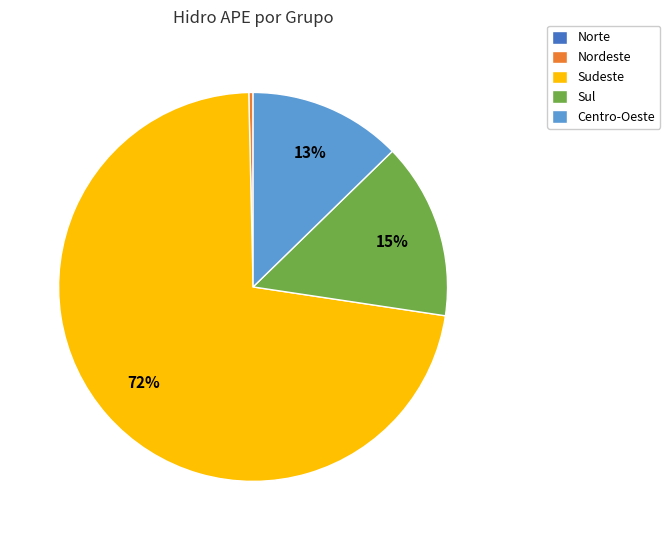

Is the sum of Nordeste and Centro-Oeste greater than half?

No